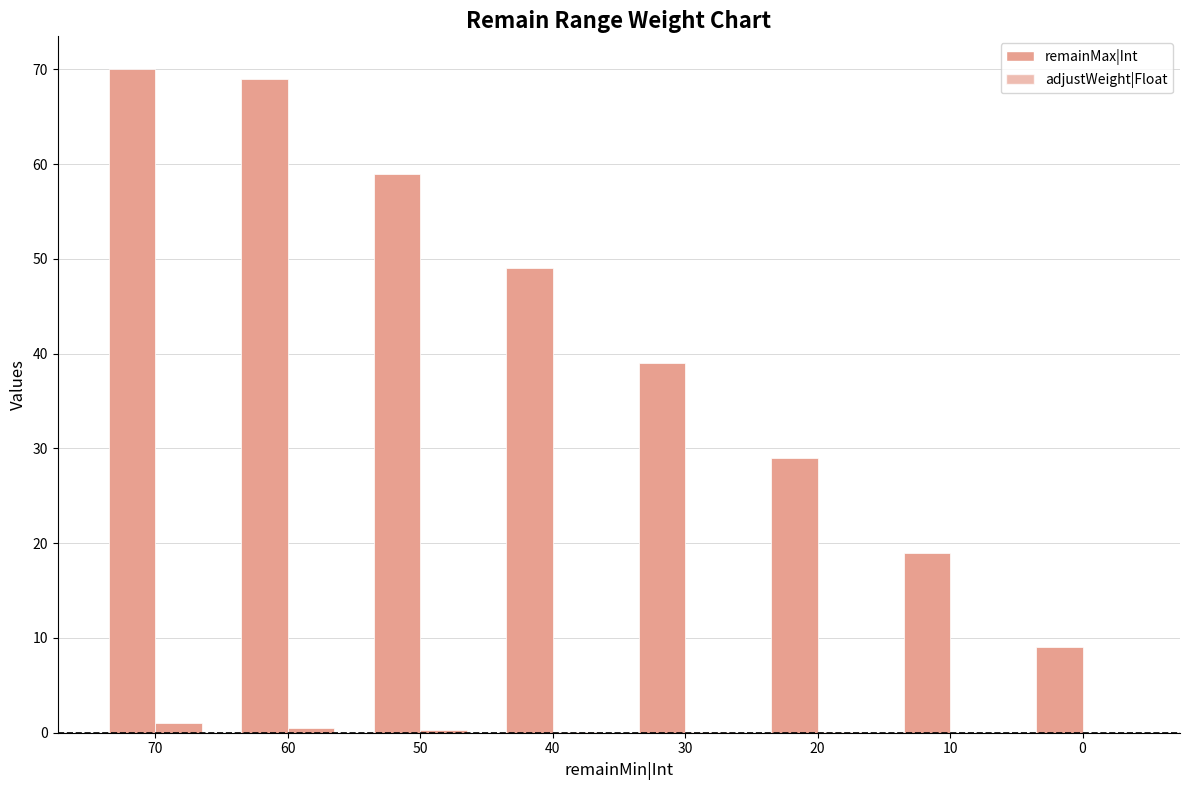

The remainMax|Int series shows 69.8 at 30. True or false?

False